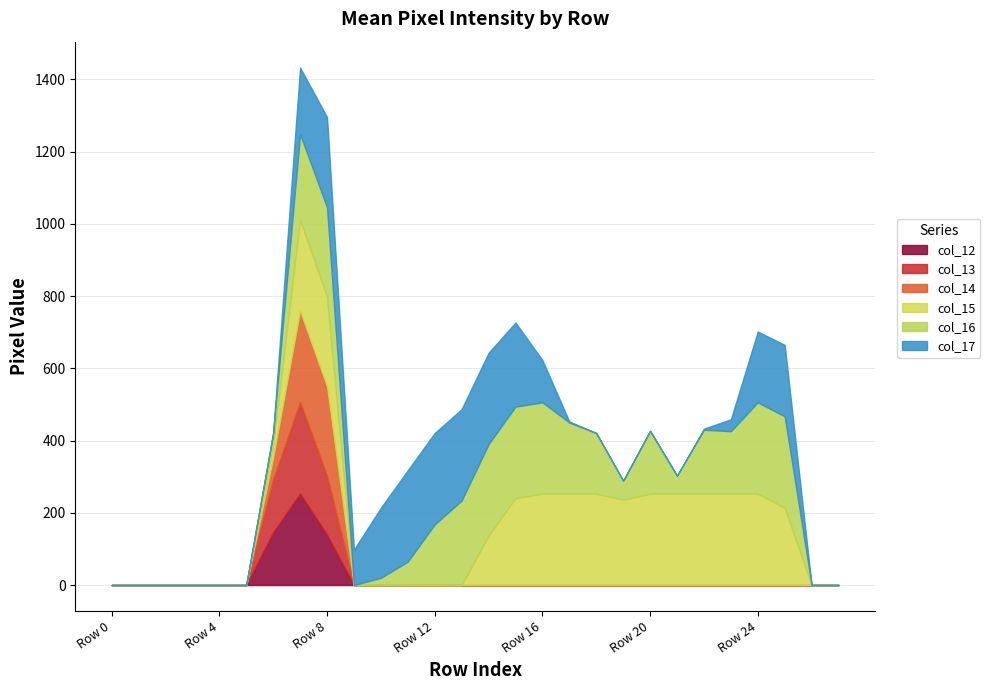

What is the total value across all series at Row 15?

727